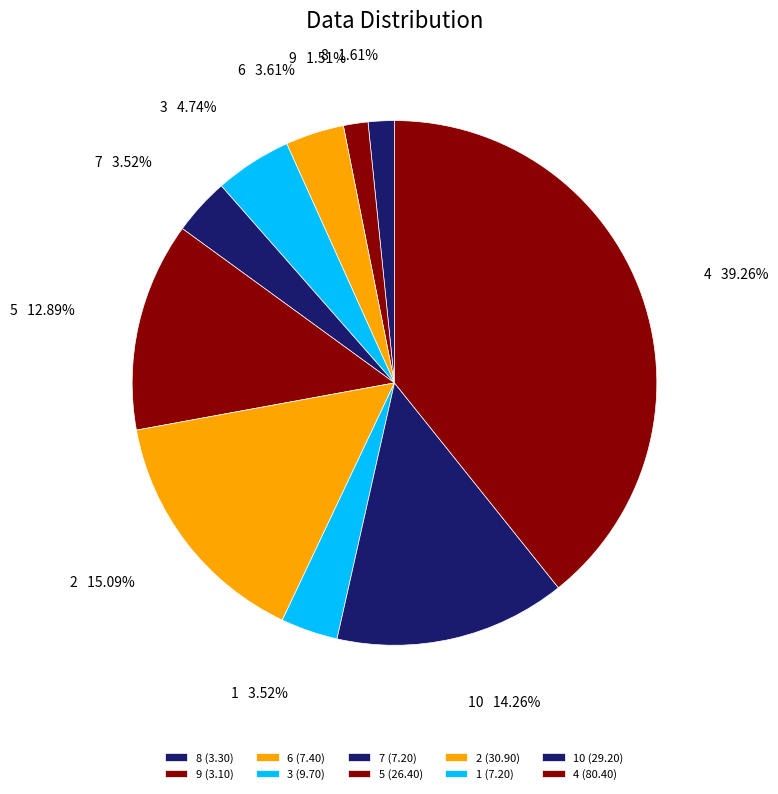

To the nearest percent, what portion does 1 represent?

4%